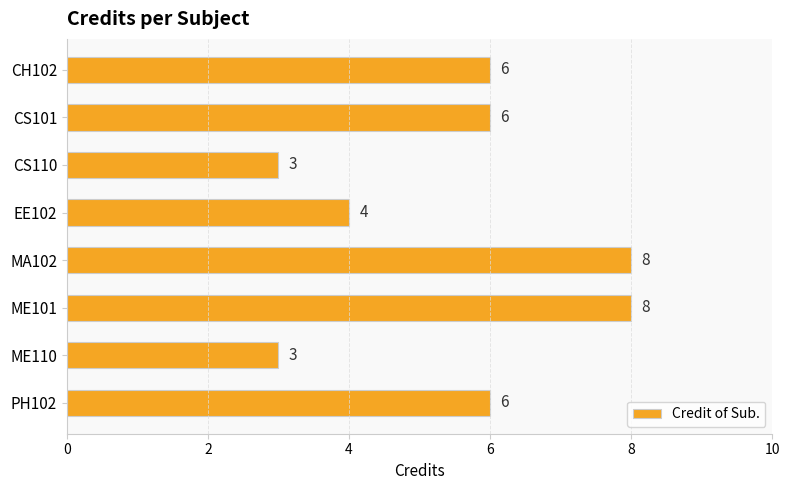

How many series are shown in this chart?

1